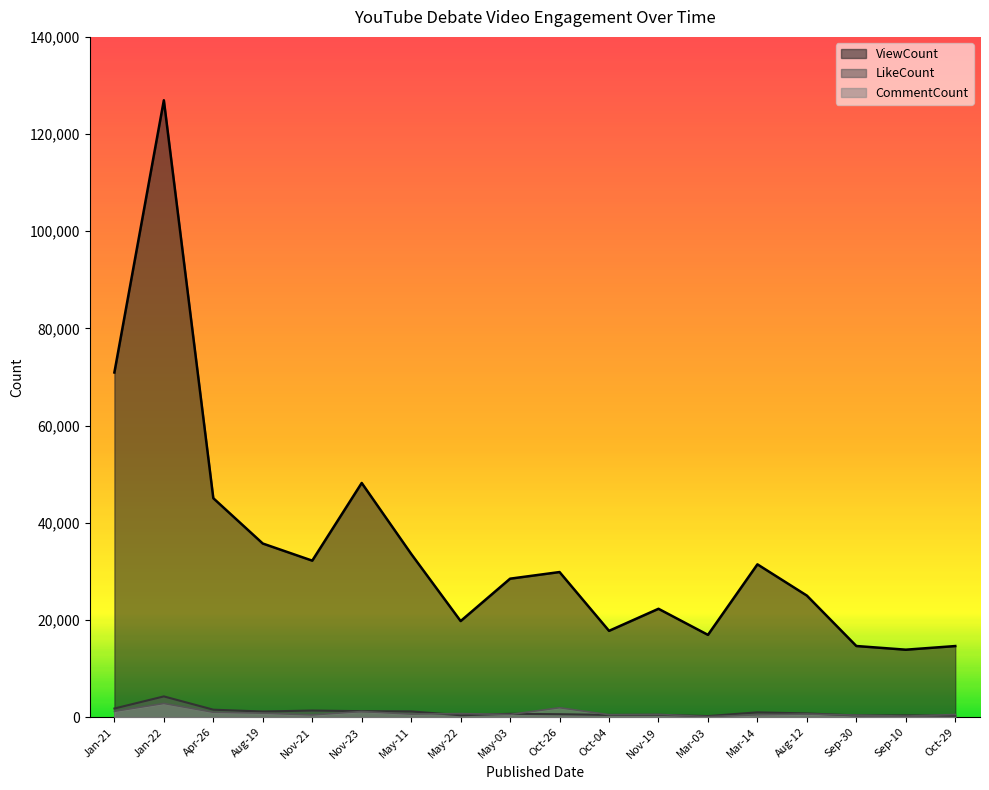

Reading left to right, list all the values displayed in this chart.

ViewCount: 70940	126960	45068	35742	32220	48204	33611	19787	28510	29873	17773	22314	16945	31460	25028	14653	13896	14645
LikeCount: 1791	4284	1551	1172	1378	1245	1195	406	701	621	470	498	239	1004	777	365	383	309
CommentCount: 1214	2831	1022	834	472	1172	641	747	562	1955	520	581	113	497	653	419	223	559